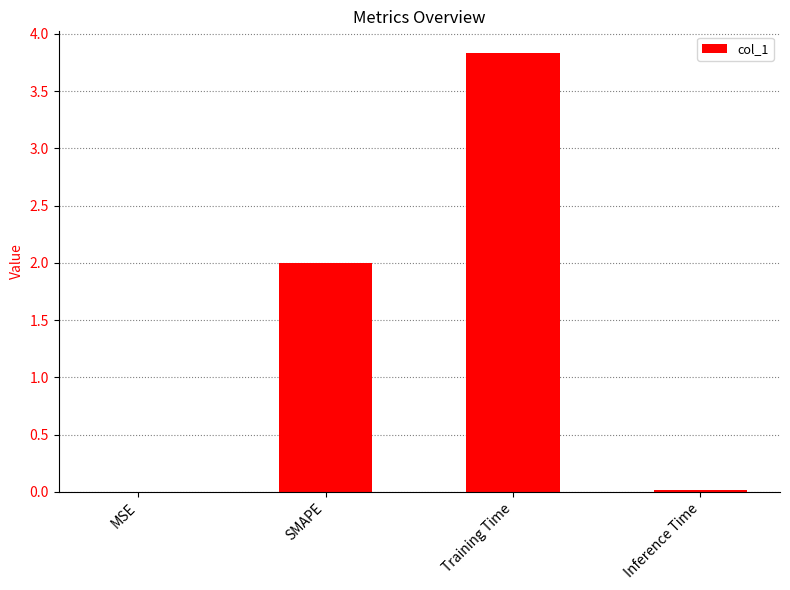

Which label corresponds to the largest value in the chart?

Training Time